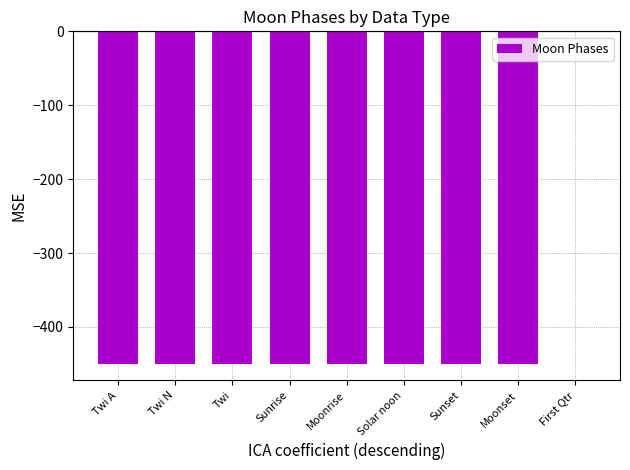

Is it true that the value at Sunrise is -450?

True